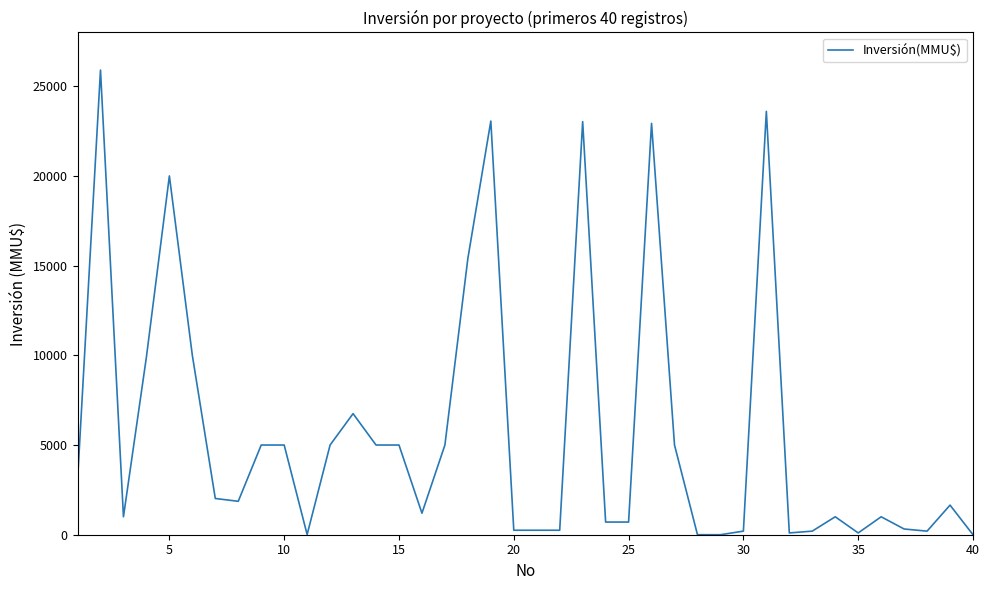

What is the greatest value displayed?

25900